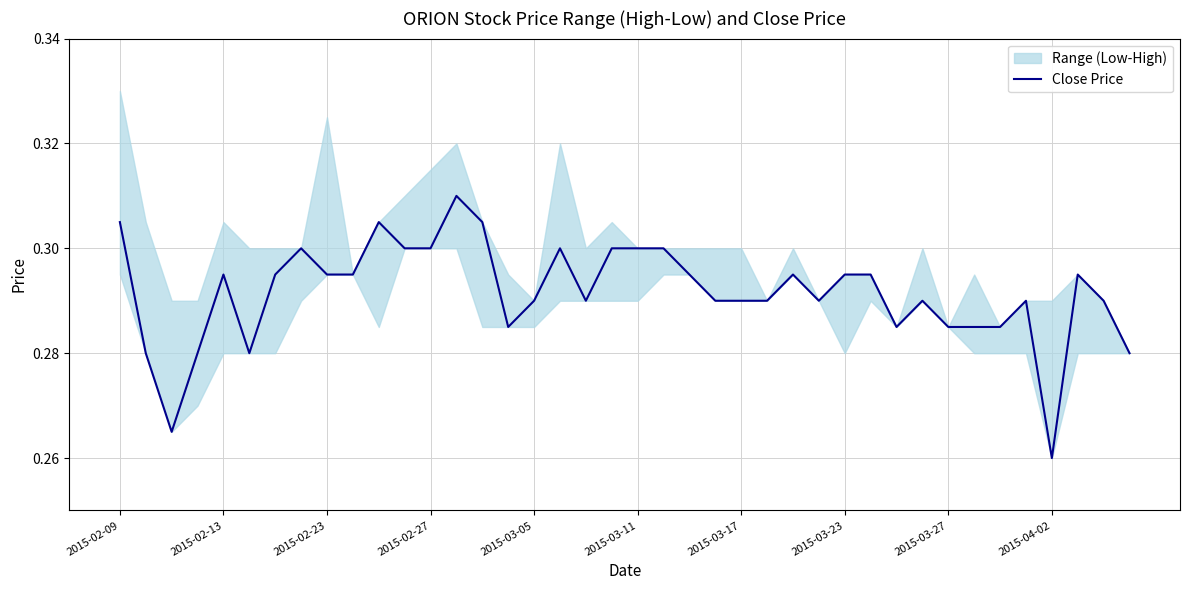

The value of Close Price at 2015-02-27 is 0.3. True or false?

True